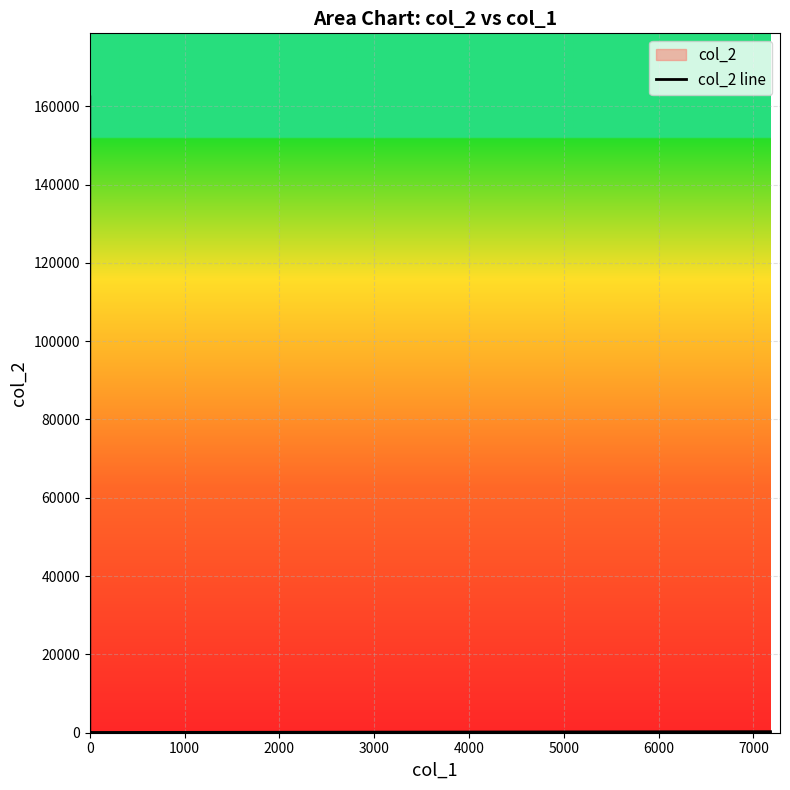

The value at 0 is 2.2. True or false?

False